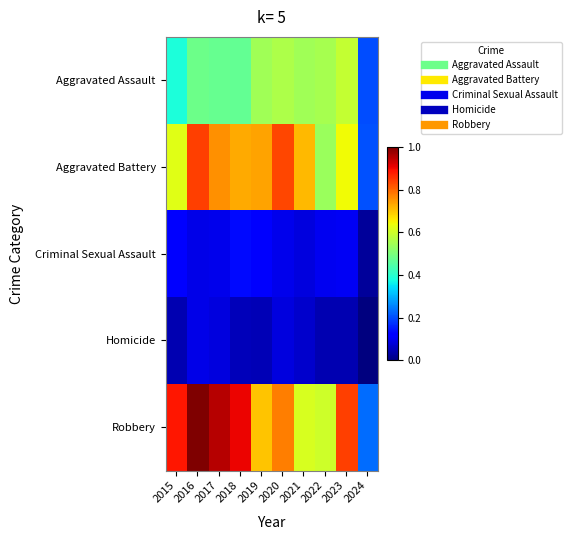

Which series has the widest spread of values?

Robbery